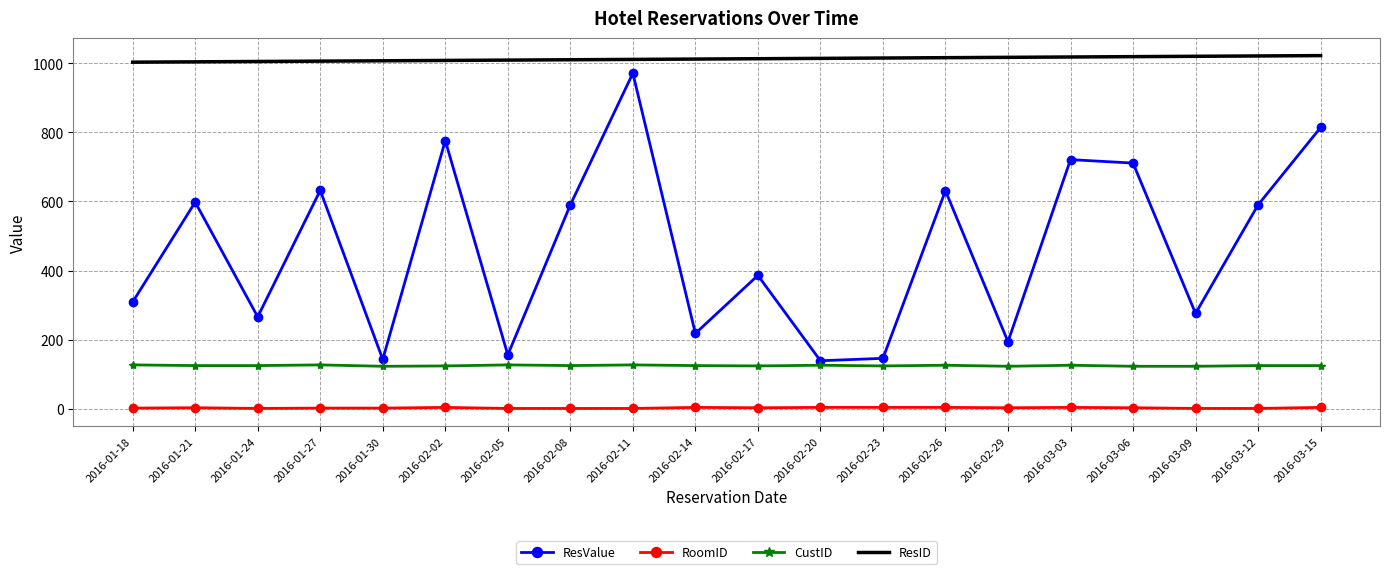

True or false: CustID has a value of 174 at 2016-03-12.

False